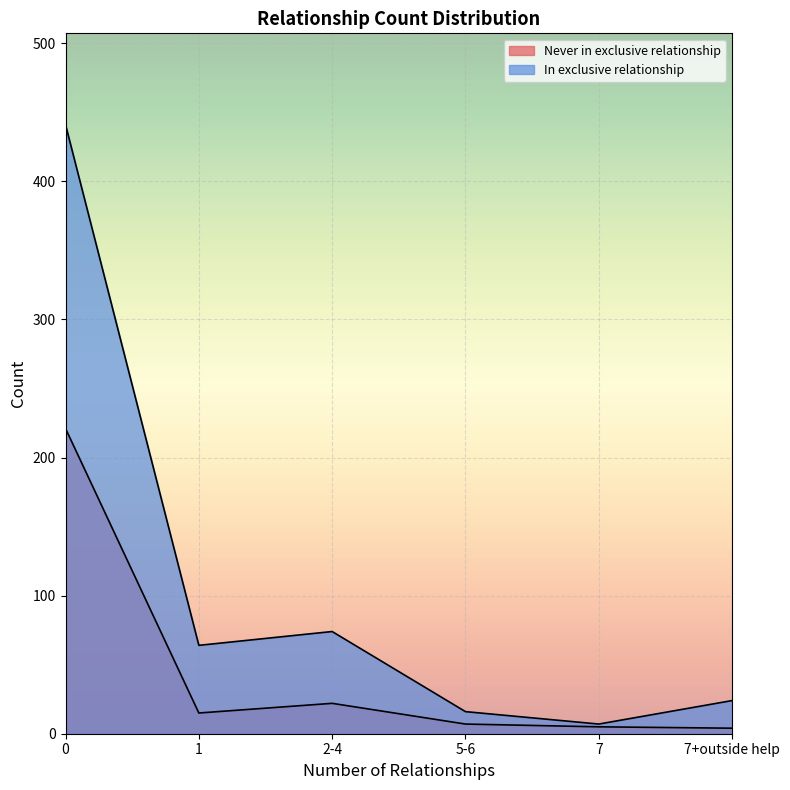

What is the difference between the maximum and second lowest values in the In exclusive relationship series?

425